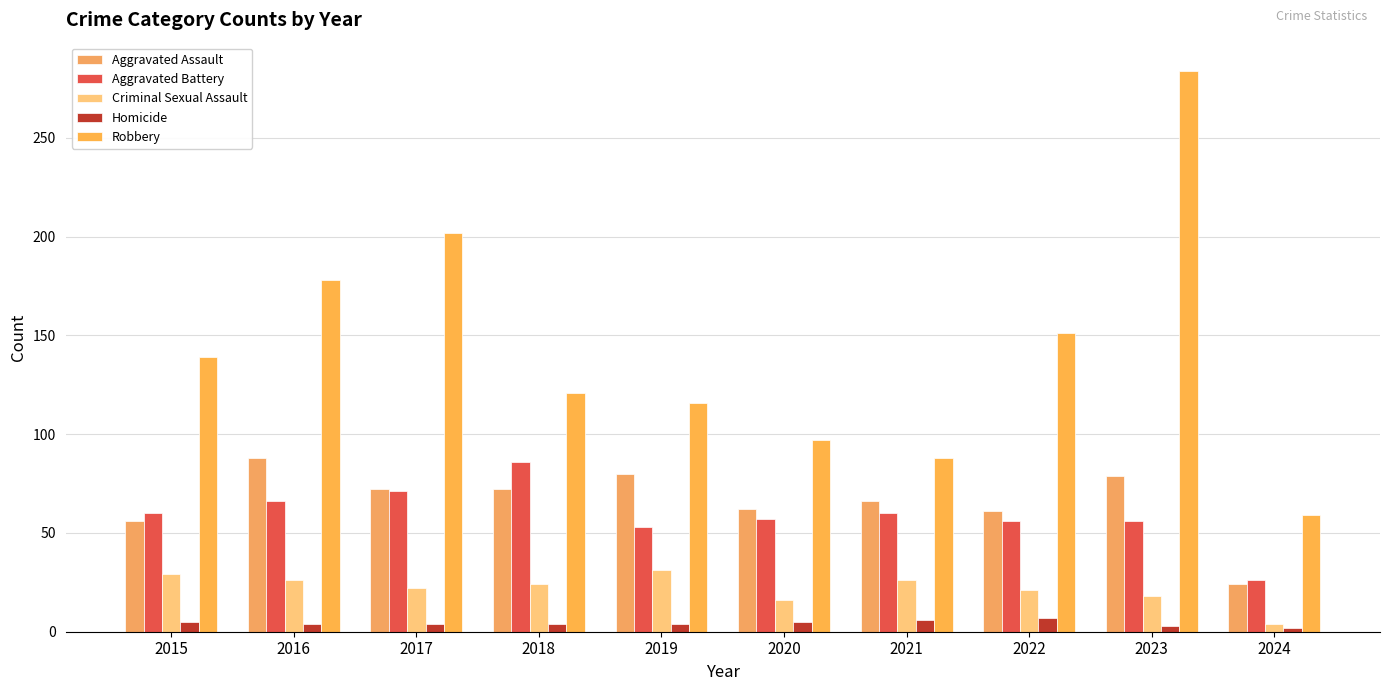

Reading left to right, transcribe all the data shown in this chart.

Aggravated Assault: 2015=56	2016=88	2017=72	2018=72	2019=80	2020=62	2021=66	2022=61	2023=79	2024=24
Aggravated Battery: 2015=60	2016=66	2017=71	2018=86	2019=53	2020=57	2021=60	2022=56	2023=56	2024=26
Criminal Sexual Assault: 2015=29	2016=26	2017=22	2018=24	2019=31	2020=16	2021=26	2022=21	2023=18	2024=4
Homicide: 2015=5	2016=4	2017=4	2018=4	2019=4	2020=5	2021=6	2022=7	2023=3	2024=2
Robbery: 2015=139	2016=178	2017=202	2018=121	2019=116	2020=97	2021=88	2022=151	2023=284	2024=59